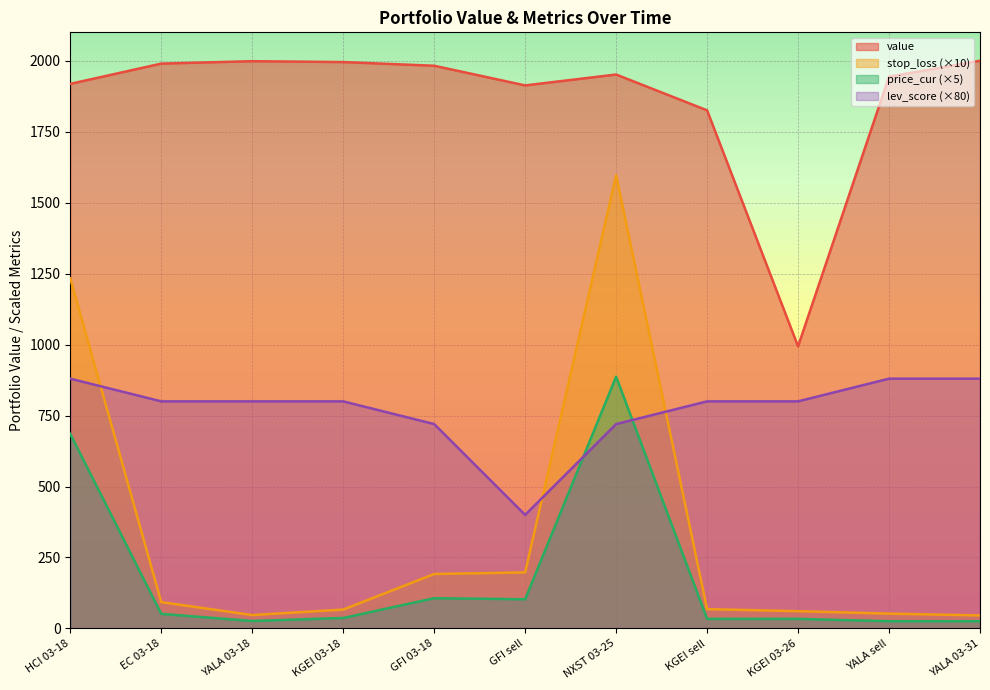

Read the value value at KGEI 03-18.

1995.3